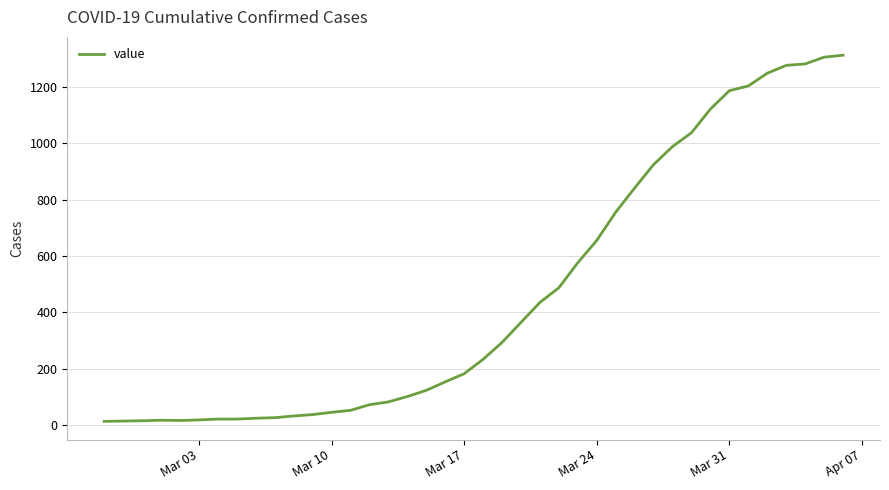

What is the greatest value displayed?

1312